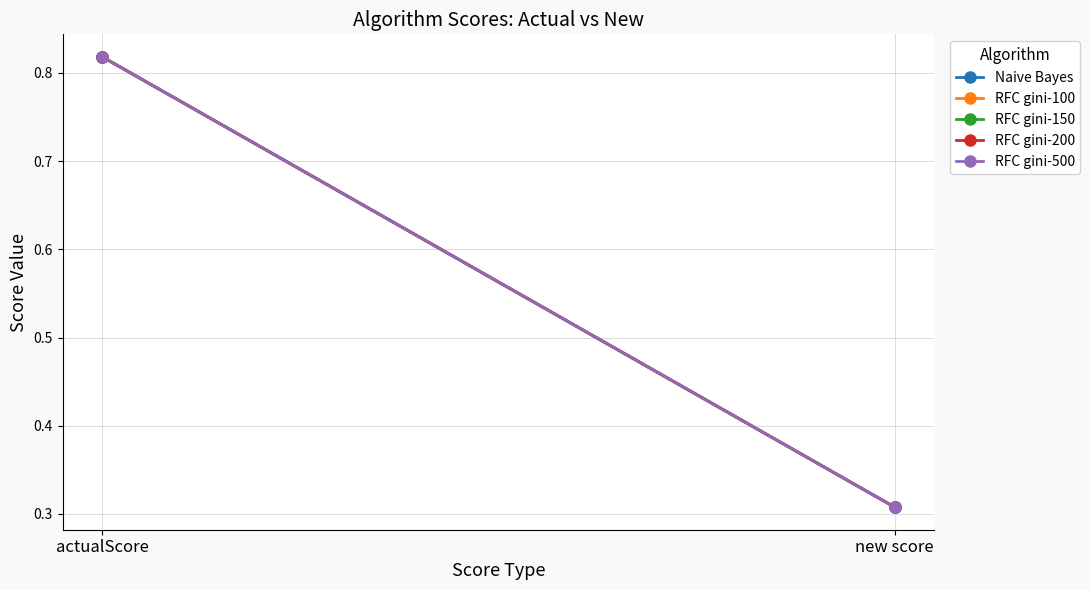

Rank the categories by RFC gini-150 value from lowest to highest.

new score, actualScore